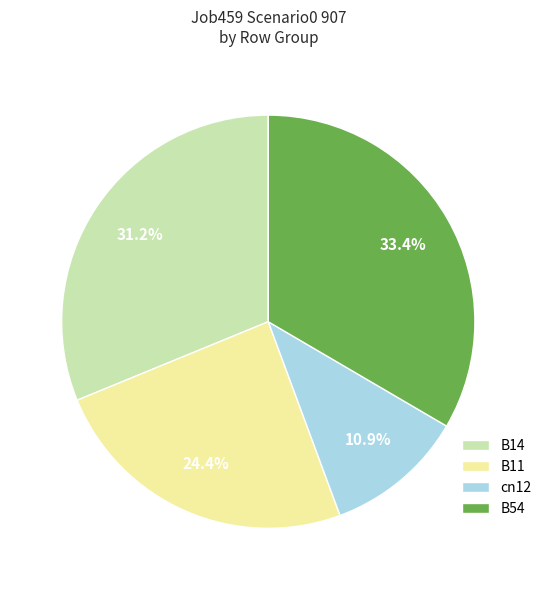

To the nearest percent, what is the difference between the B14 and cn12 slice percentages?

20%